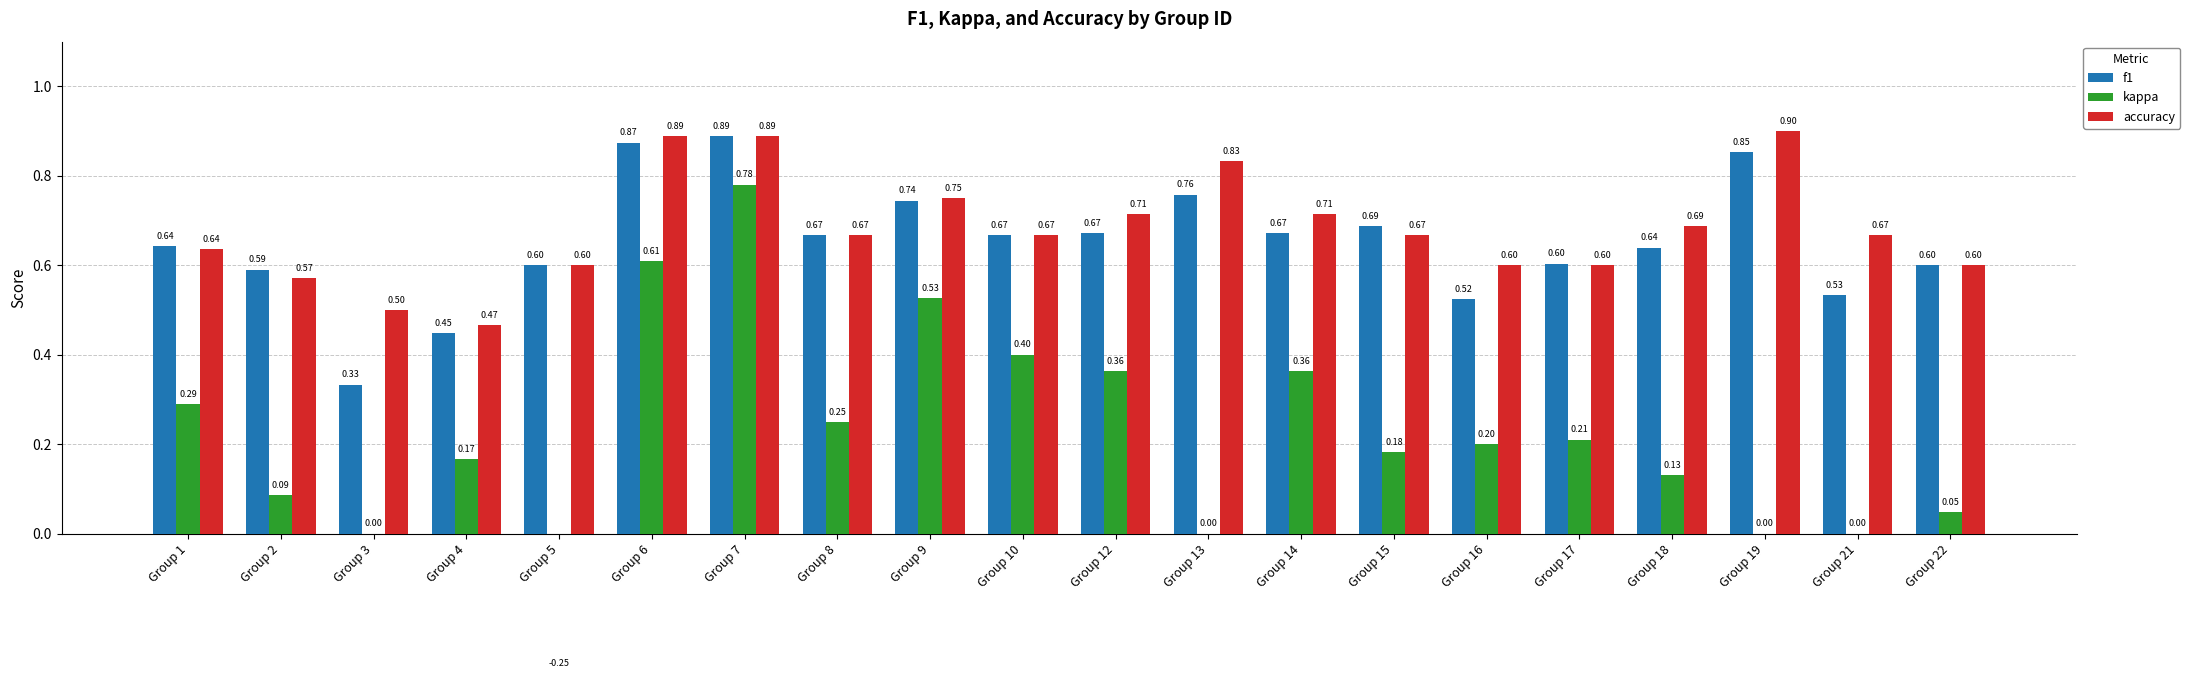

At which category is the sum across all series the highest?

Group 7